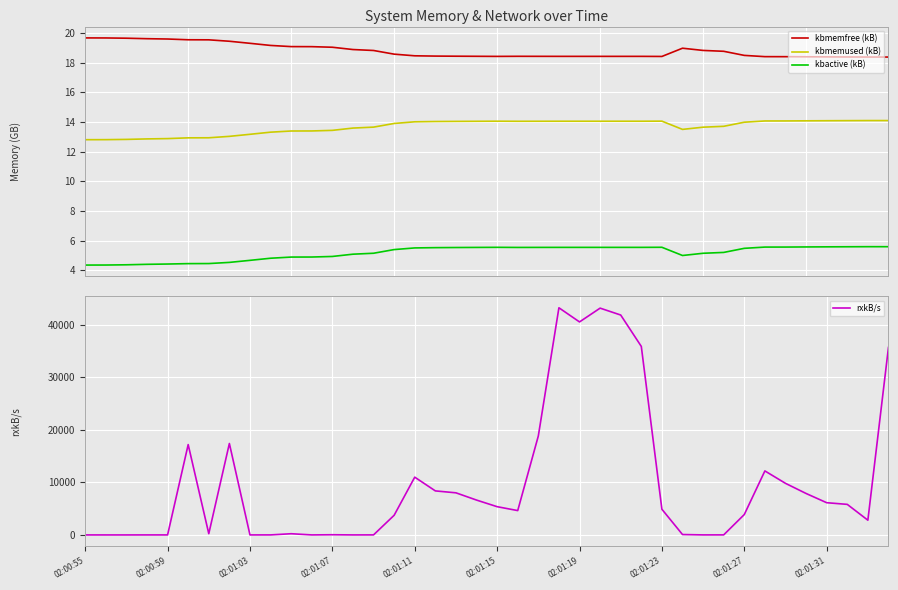

Which series ends up on top after the final intersection of kbmemfree (kB) and rxkB/s?

rxkB/s